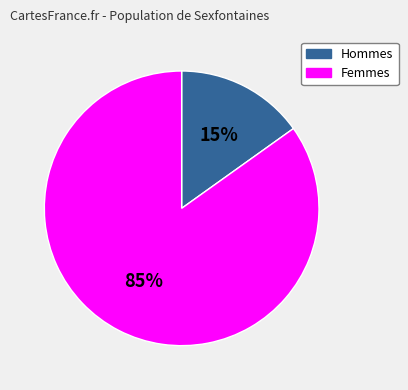

To the nearest percent, what is the average slice percentage?

50%